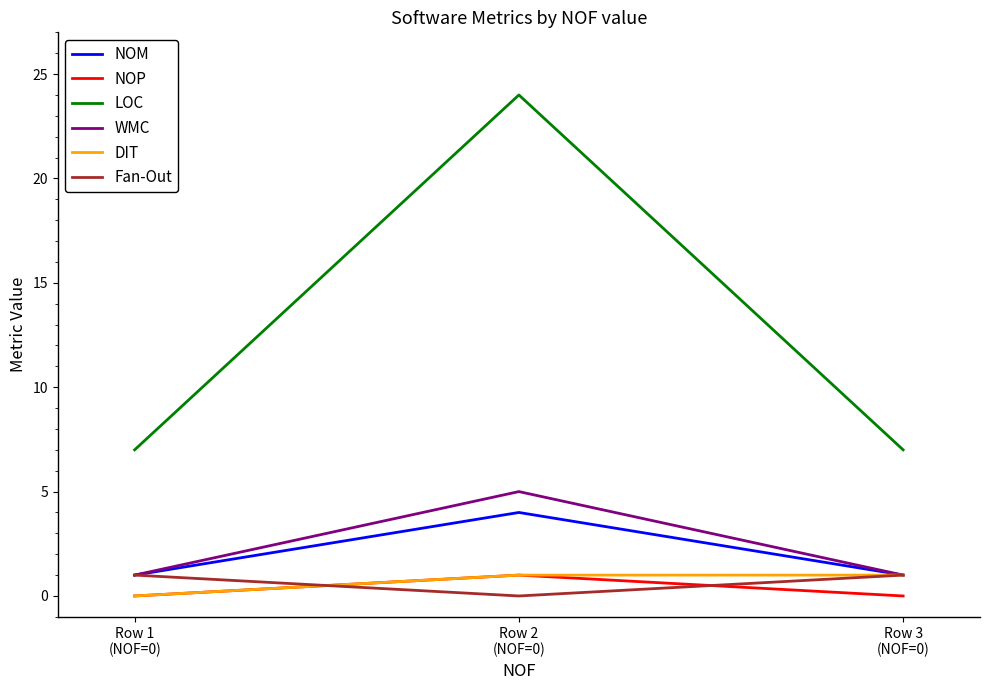

What is the greatest value displayed?

24